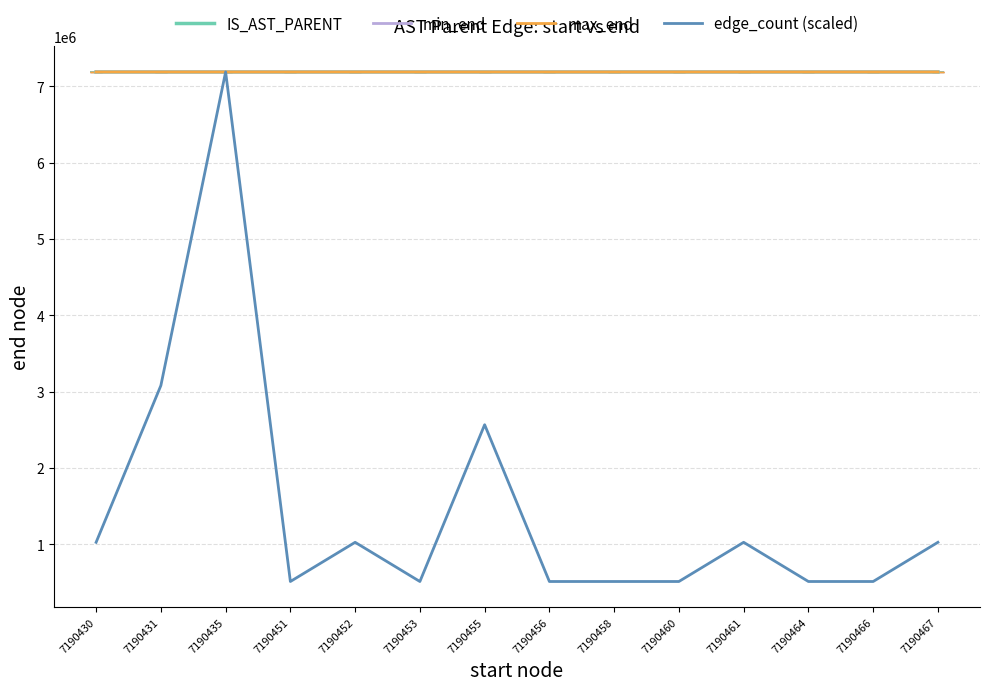

What is the total value across all series at 7190455?

24139403.0